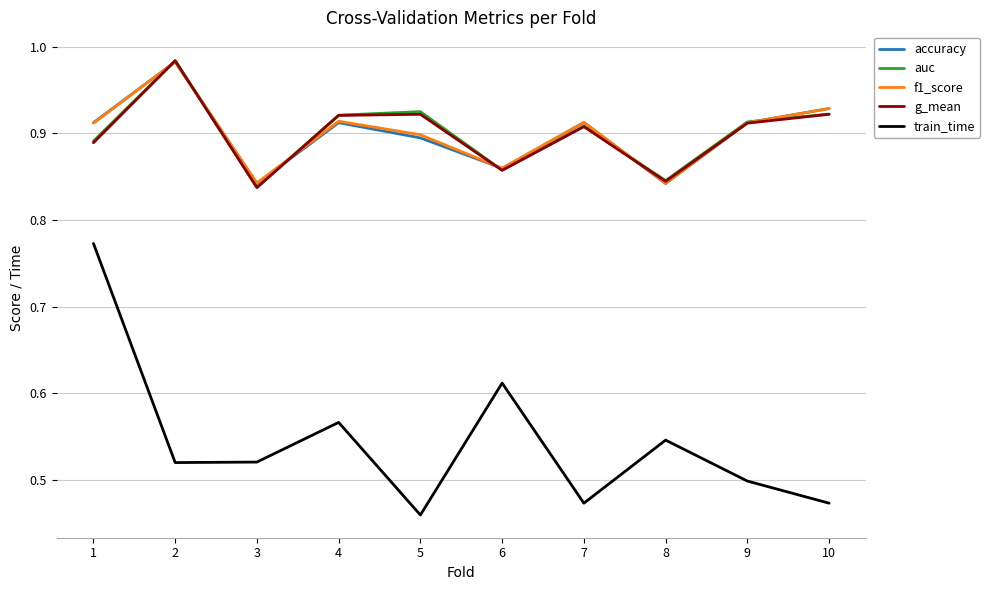

Where is train_time nearest to the value 0?

5